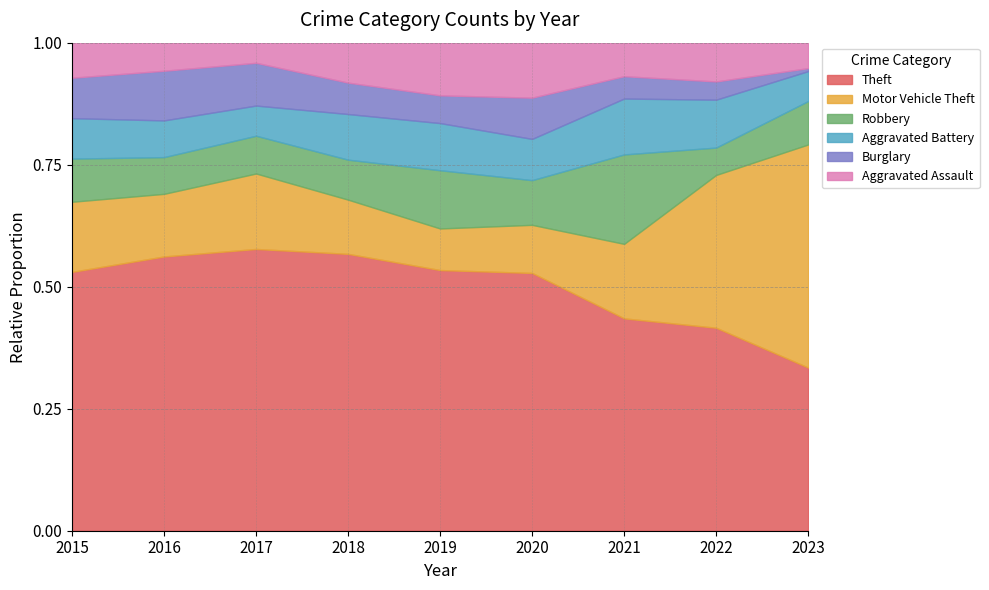

What is the value of the Motor Vehicle Theft point at the 7th from the left?

20